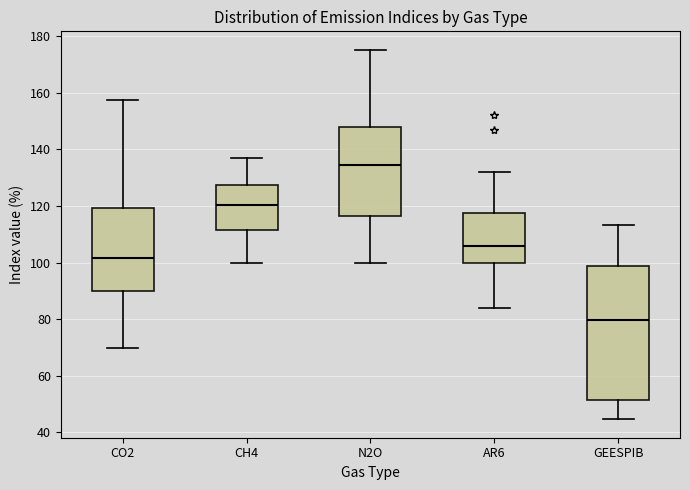

Reading left to right, transcribe this box plot: for each box, give where its median line is, the range the box spans, and where its two whiskers end, as read against the y-axis. The values are not printed on the chart, so give them approximately, as read against the axis.

CO2: median 102, box 90 to 120, whiskers 70 to 158
CH4: median 120, box 112 to 128, whiskers 100 to 136
N2O: median 134, box 116 to 148, whiskers 100 to 176
AR6: median 106, box 100 to 118, whiskers 84 to 132
GEESPIB: median 80, box 52 to 98, whiskers 44 to 114